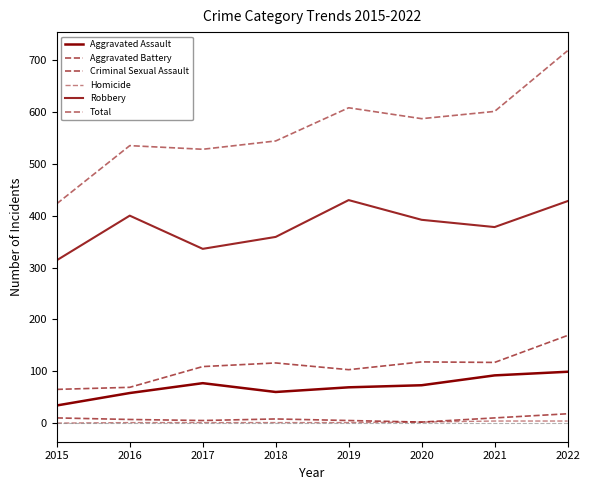

The Total series shows 869 at 2015. True or false?

False